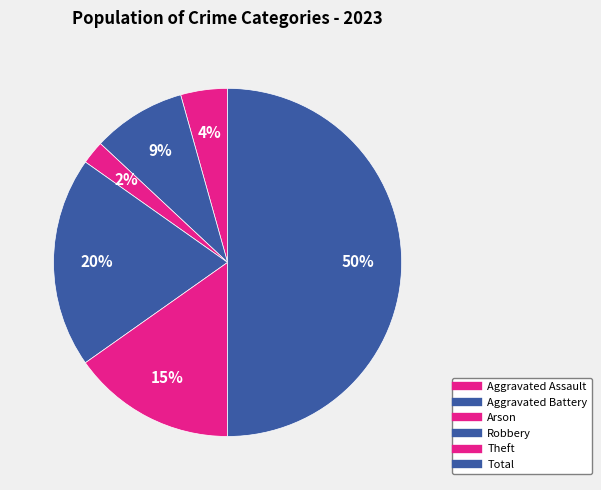

What is the total percentage of Theft and Aggravated Assault?

19.6%